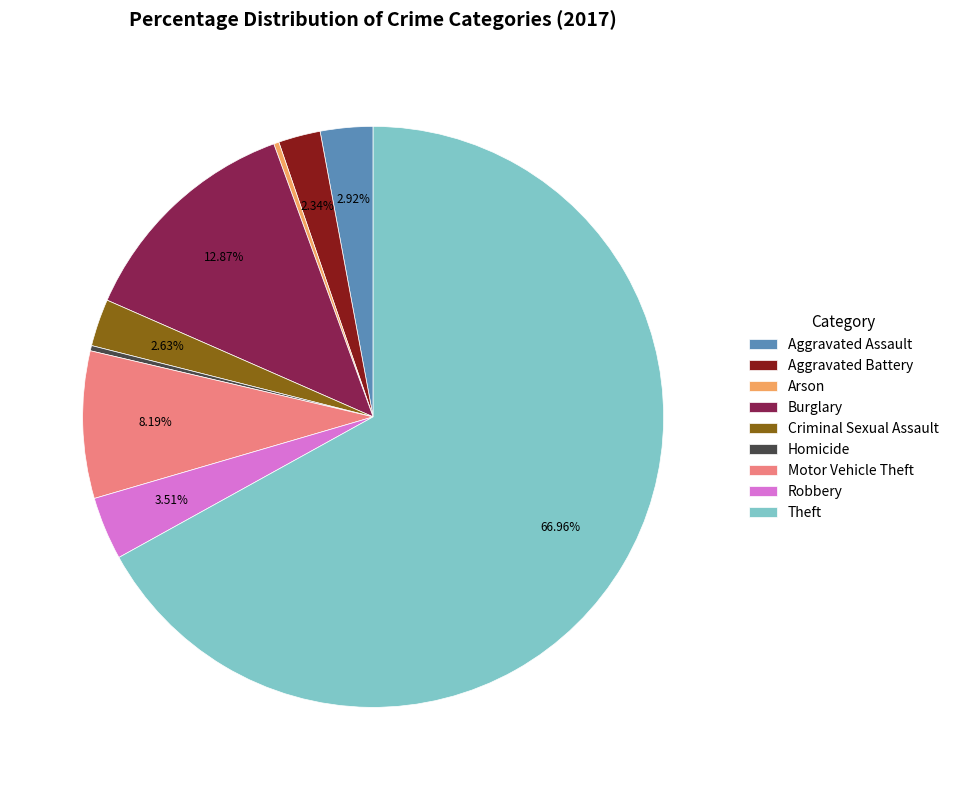

How many segments does this pie chart have?

9